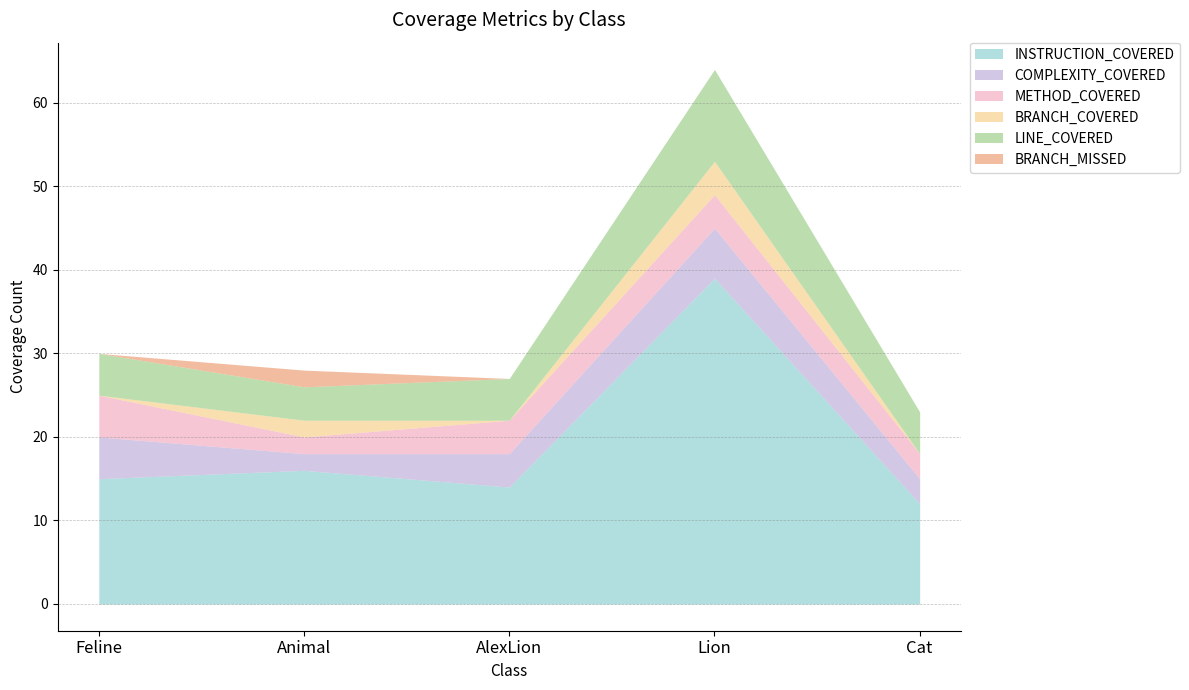

Count the number of data series in this chart.

6